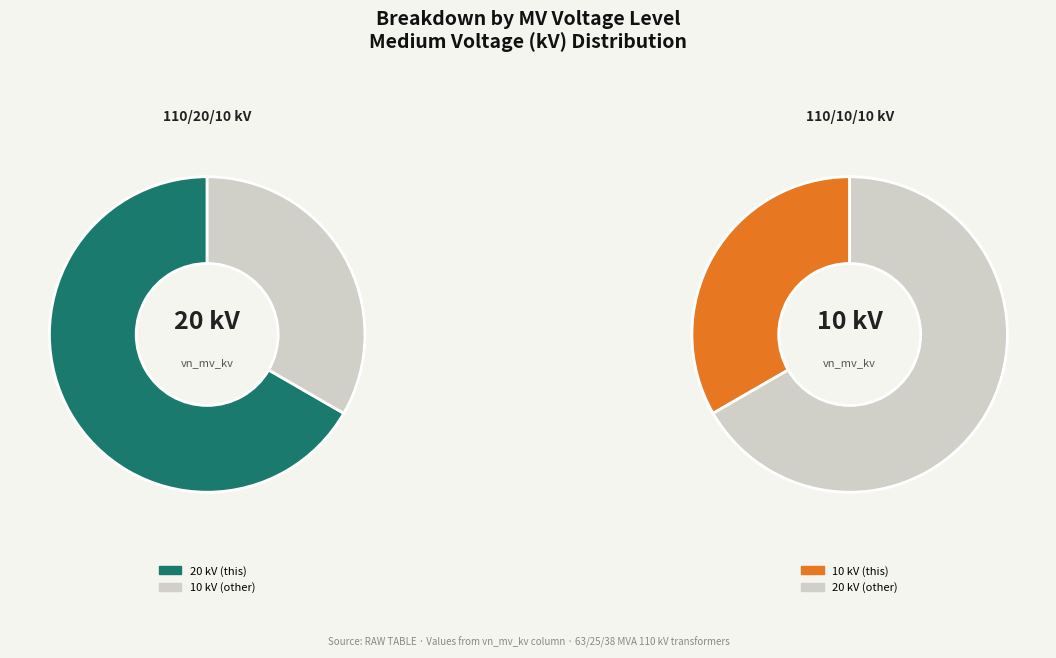

Do 63/25/38 MVA 110/20/10 kV and 63/25/38 MVA 110/10/10 kV together represent more than half of the pie?

Yes